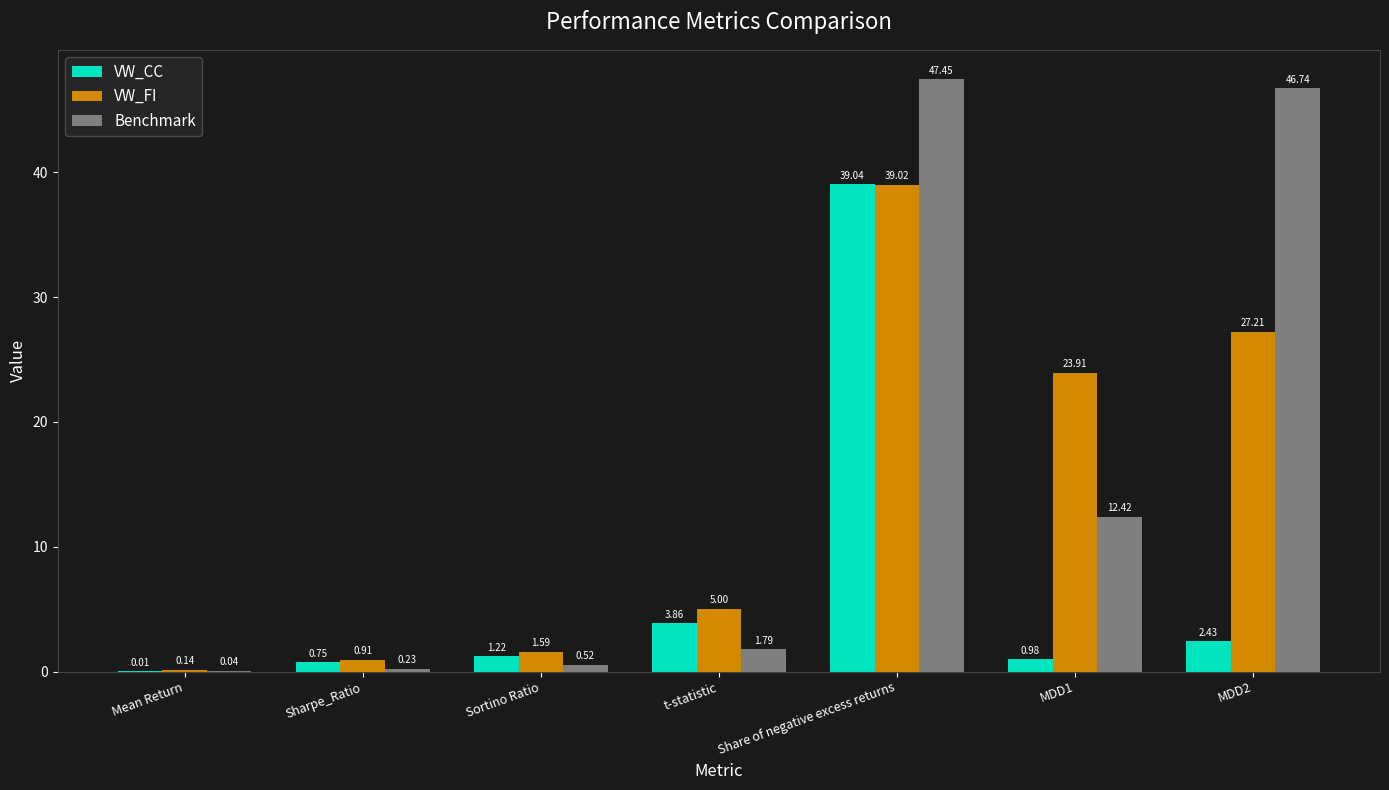

At which label does VW_FI first exceed 4?

t-statistic